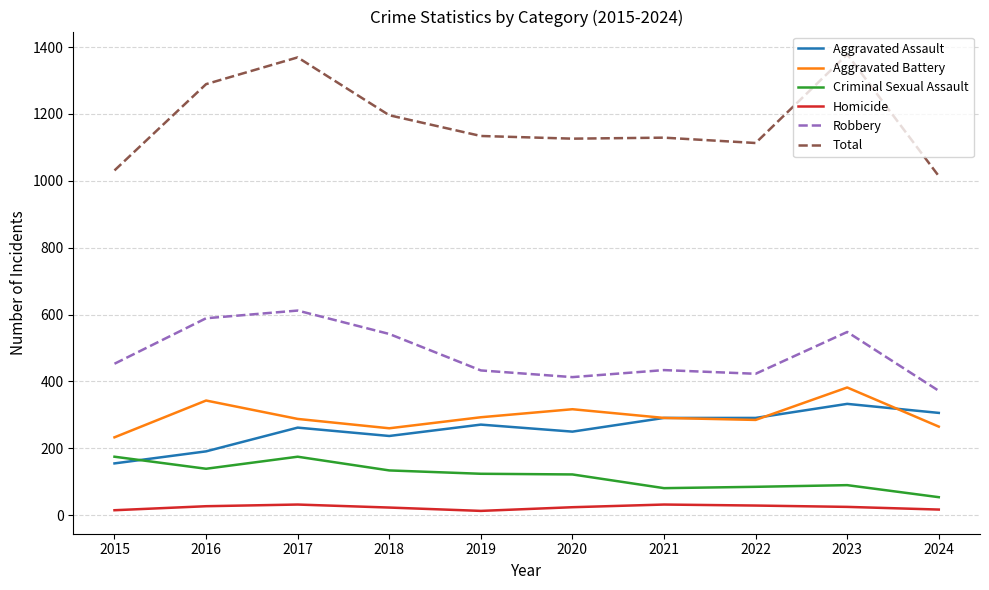

What is the sum of all Total values?

11779